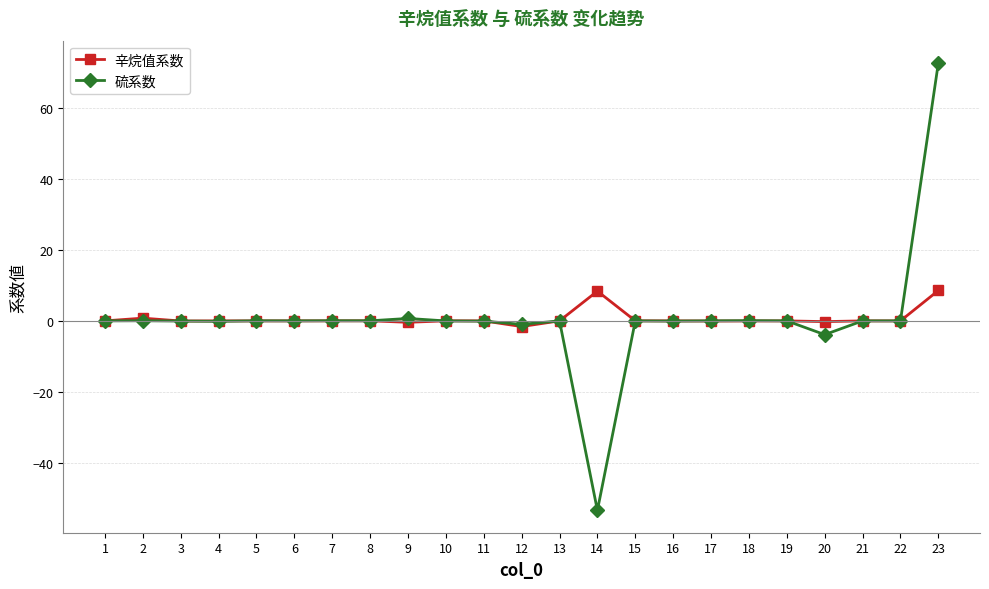

At which category is the sum across all series the highest?

23